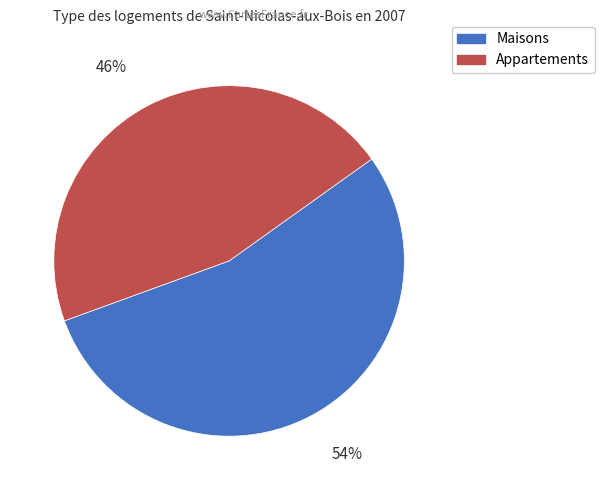

To the nearest percent, what is the average slice percentage?

50%